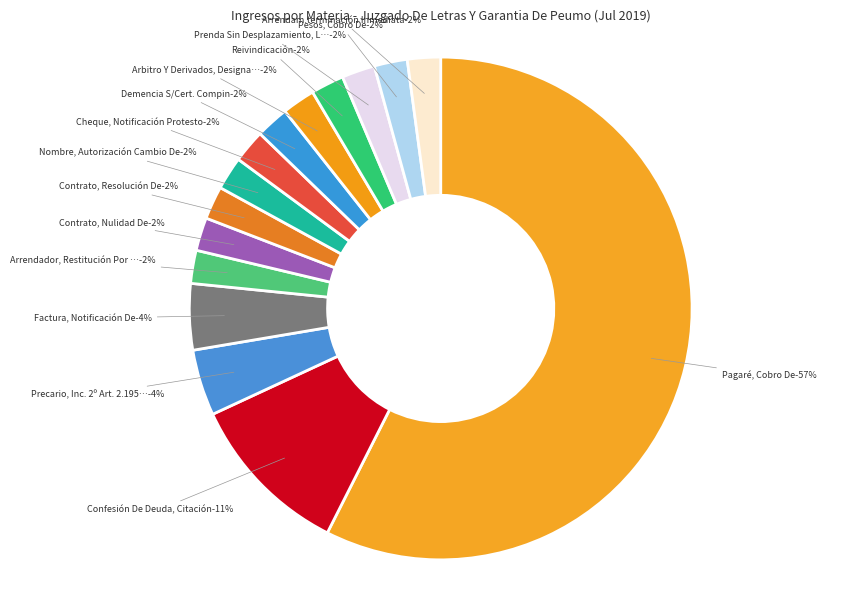

Which category has the smallest portion of the pie?

Arrendador, Restitución Por Extinción